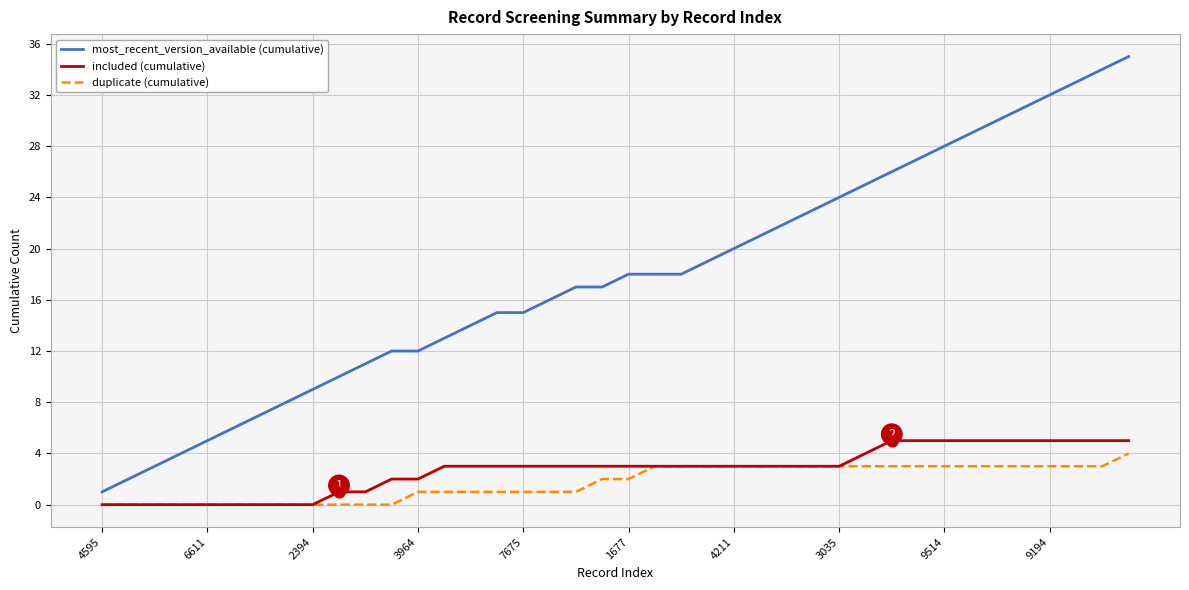

Which series has the largest total across all categories?

most_recent_version_available (cumulative)